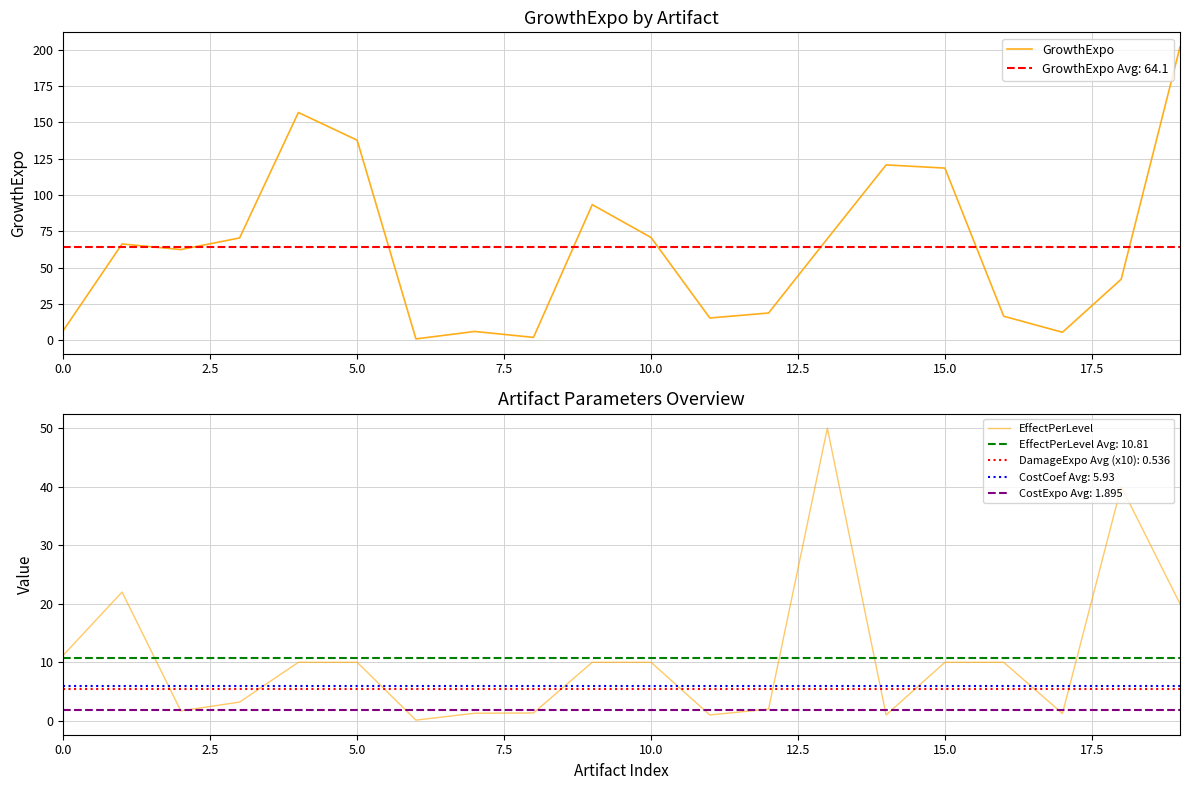

What is the value of the GrowthExpo point at the 11th from the left?

70.7